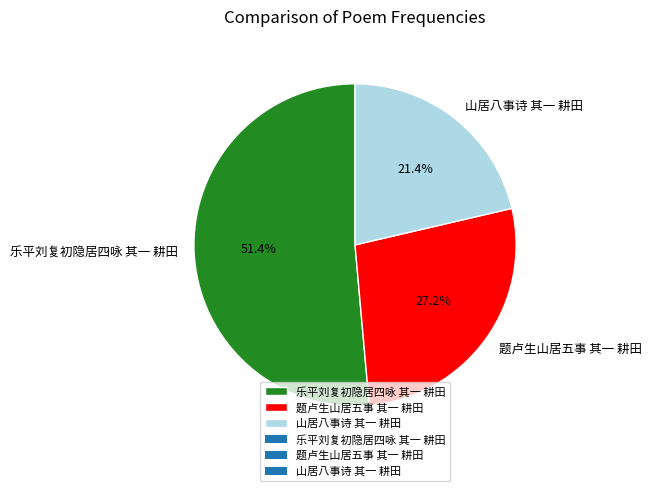

Do 乐平刘复初隐居四咏 其一 耕田 and 题卢生山居五事 其一 耕田 together represent more than half of the pie?

Yes